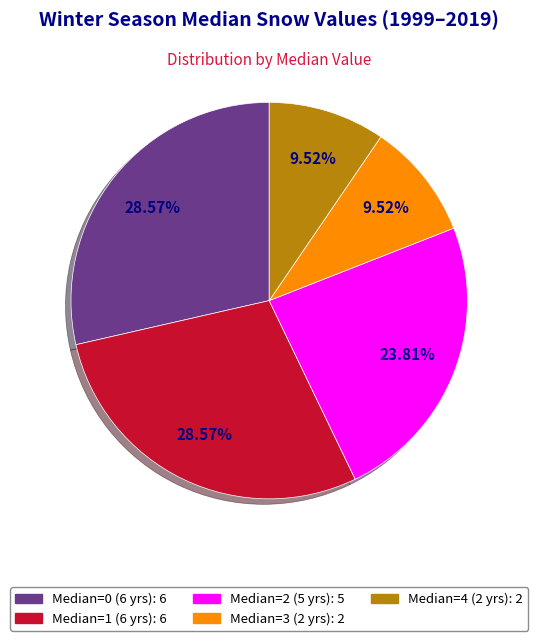

Is there a majority slice in this chart?

No